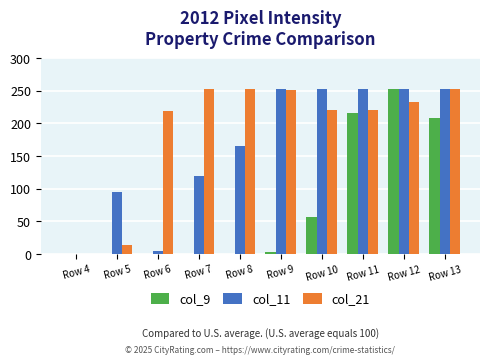

At which category is the sum across all series the highest?

Row 12